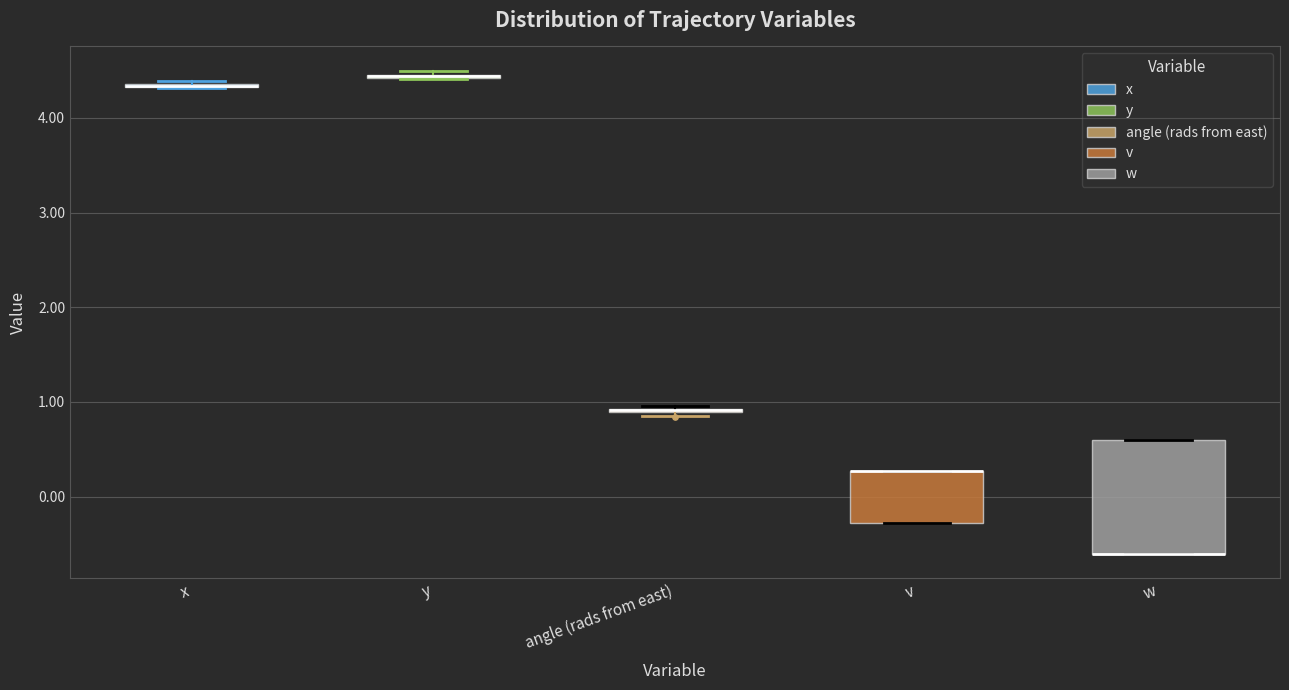

Comparing the boxes themselves (not the whiskers), which one is the tallest?

w